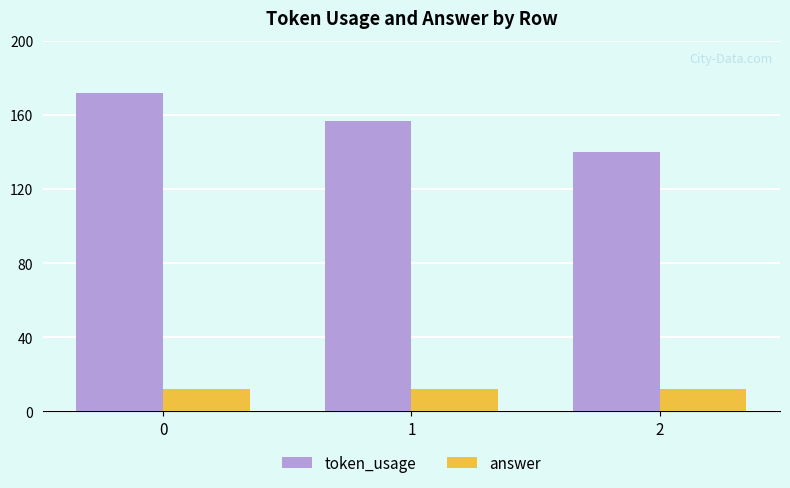

Count the number of data series in this chart.

2